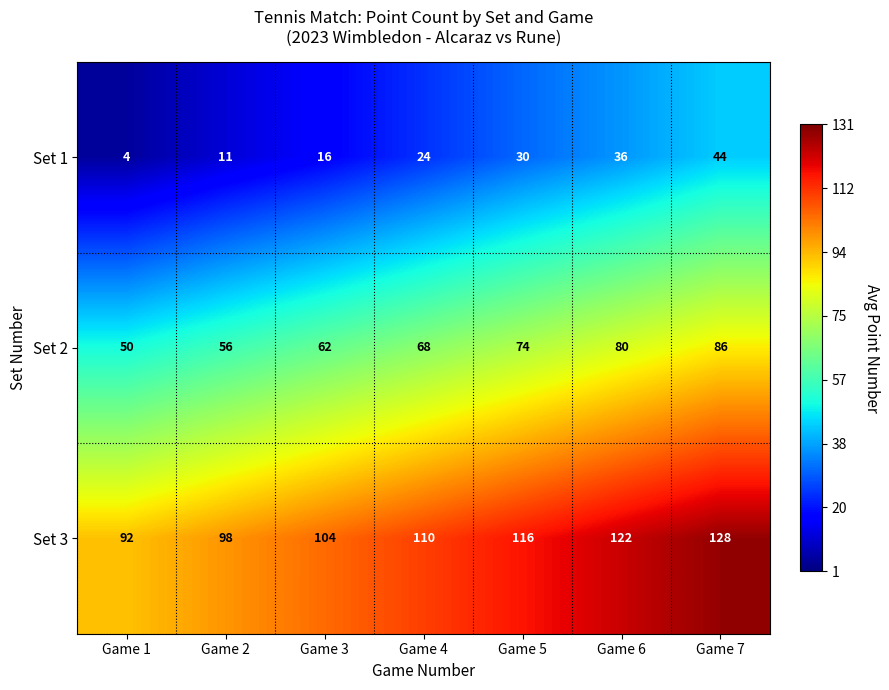

What is the minimum value shown in the chart?

4